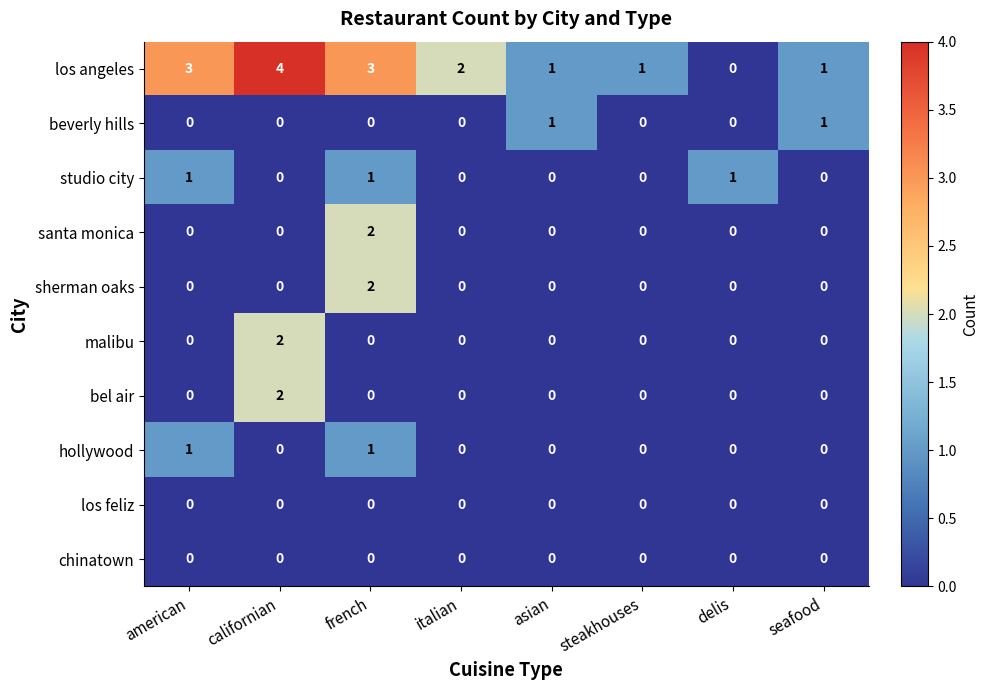

Which series has the widest spread of values?

los angeles